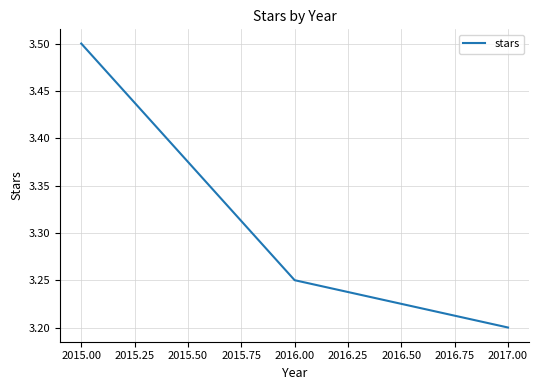

Which category has the highest value across all series?

2015.00